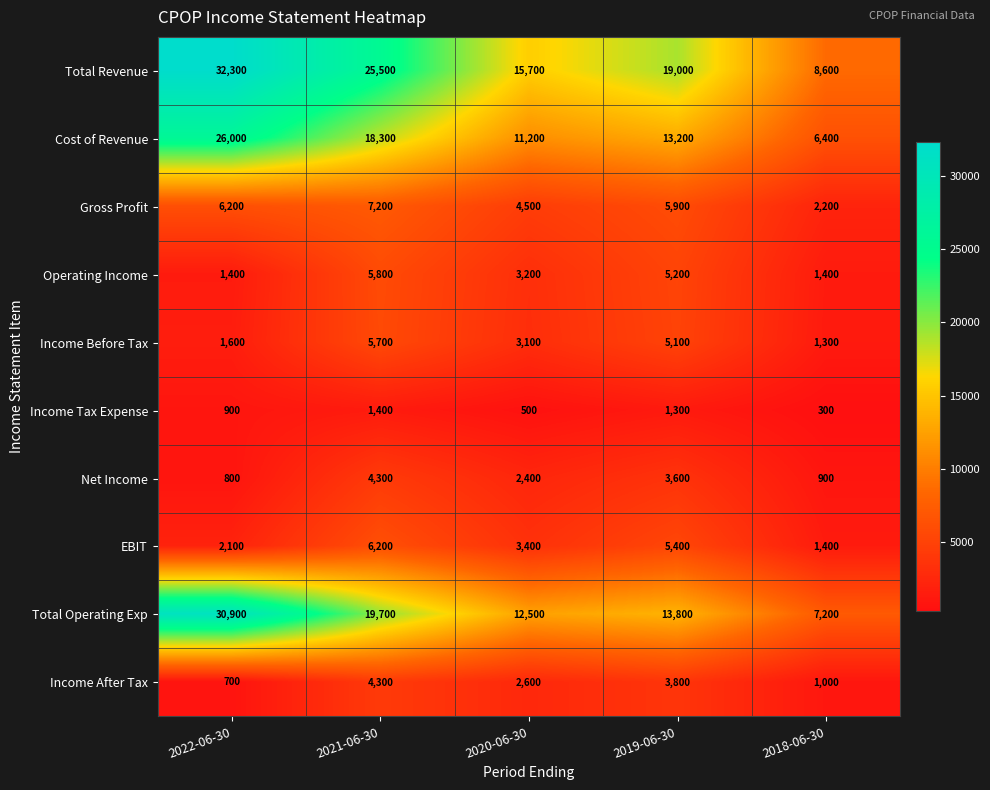

What is the difference between the maximum and minimum values in the Income Before Tax series?

4400